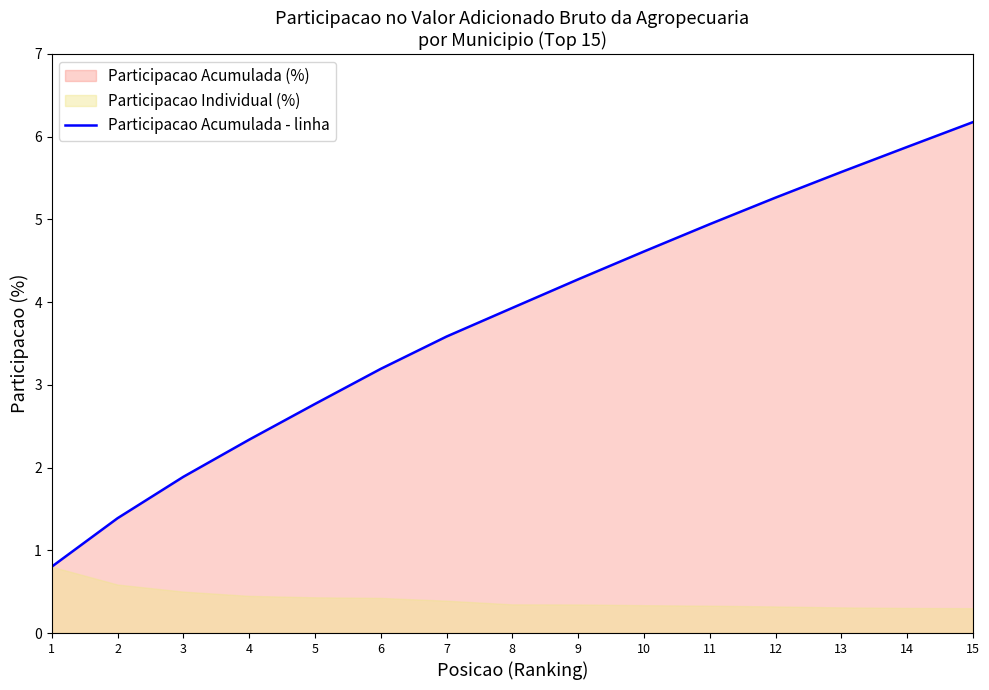

What is the maximum value shown in the chart?

6.2